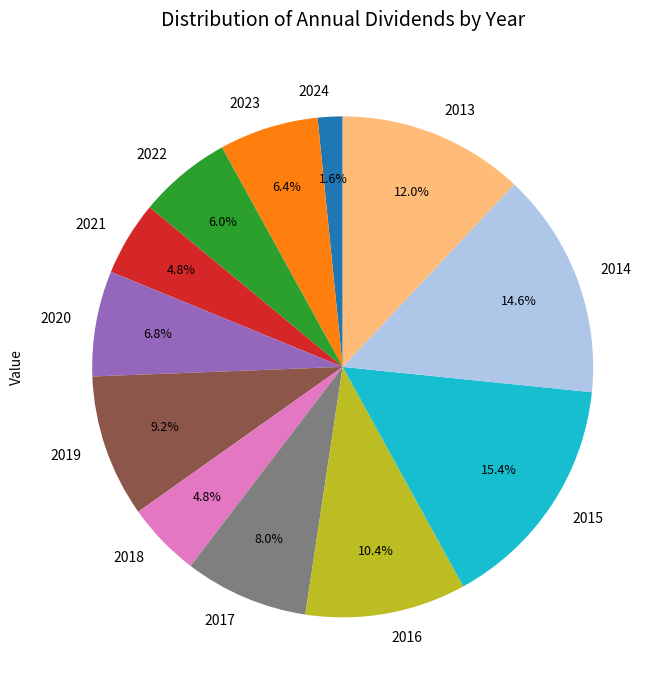

What is the total percentage of 2013 and 2018?

16.8%